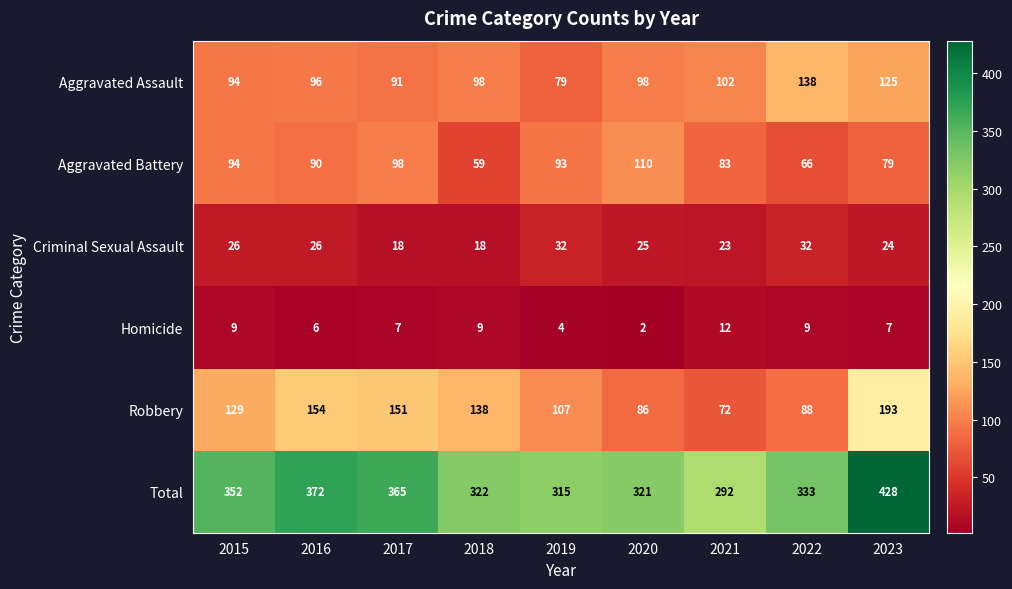

What is the sum of all Total values?

3100